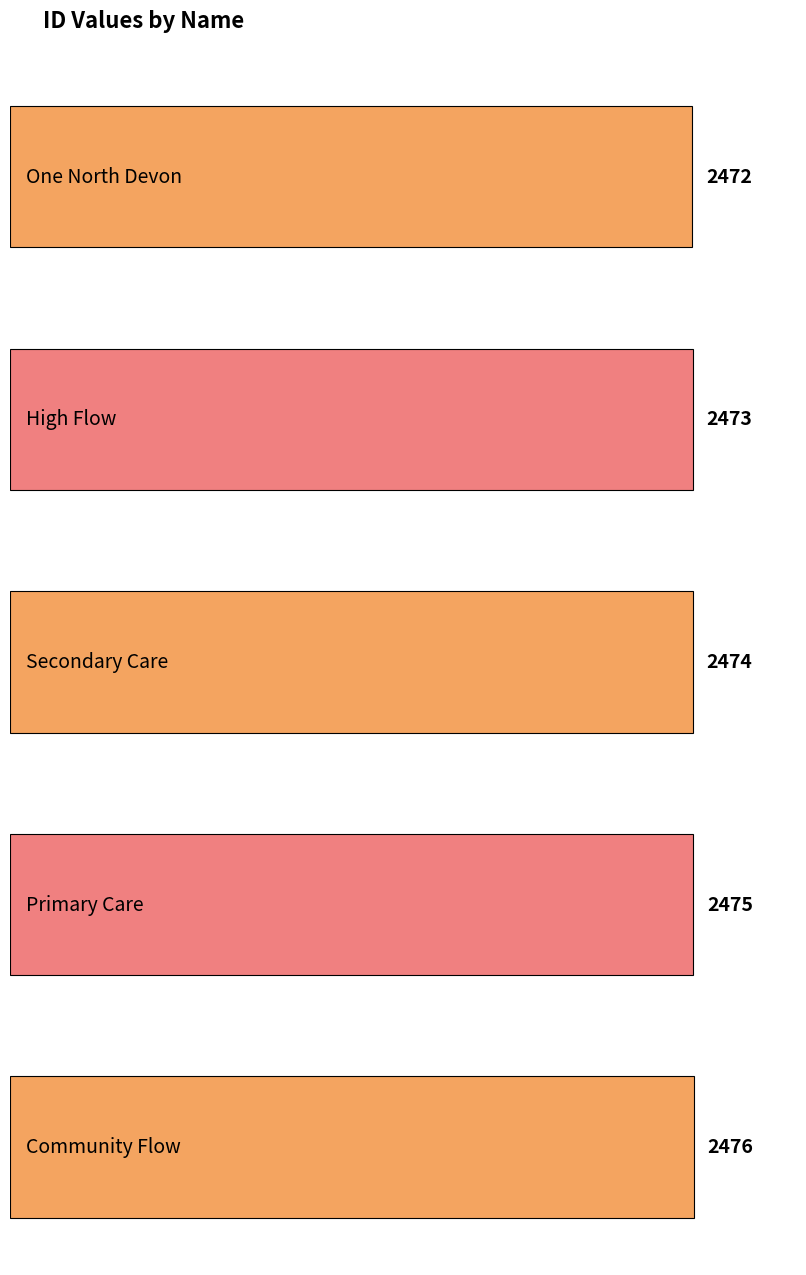

Reading left to right, what are all the values shown in this chart?

2472	2473	2474	2475	2476